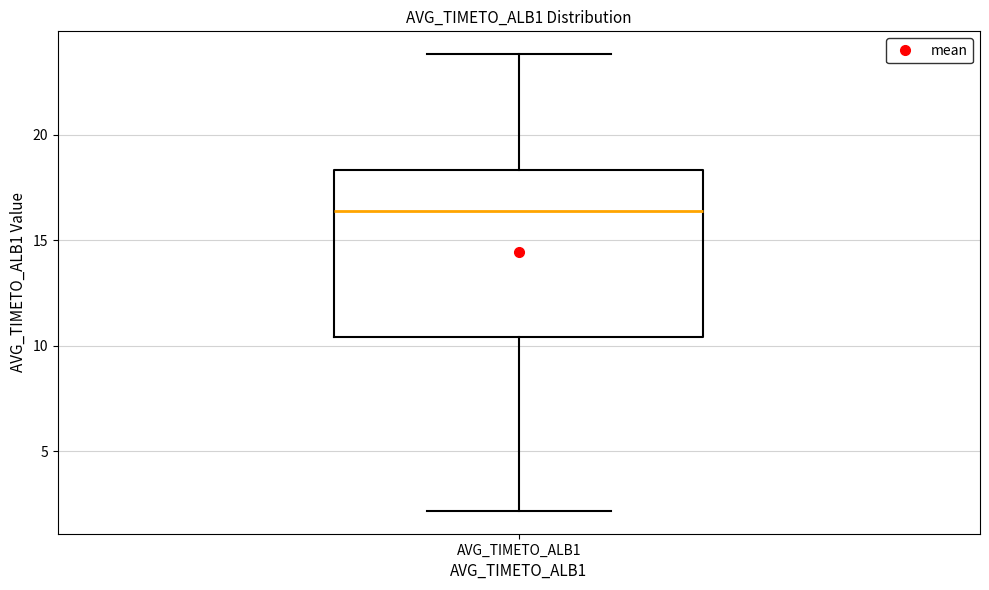

Transcribe this box plot: give where the median line is, the range the box spans, and where the two whiskers end, as read against the y-axis. The values are not printed on the chart, so give them approximately, as read against the axis.

median 16.5, box 10.5 to 18.5, whiskers 2.0 to 24.0